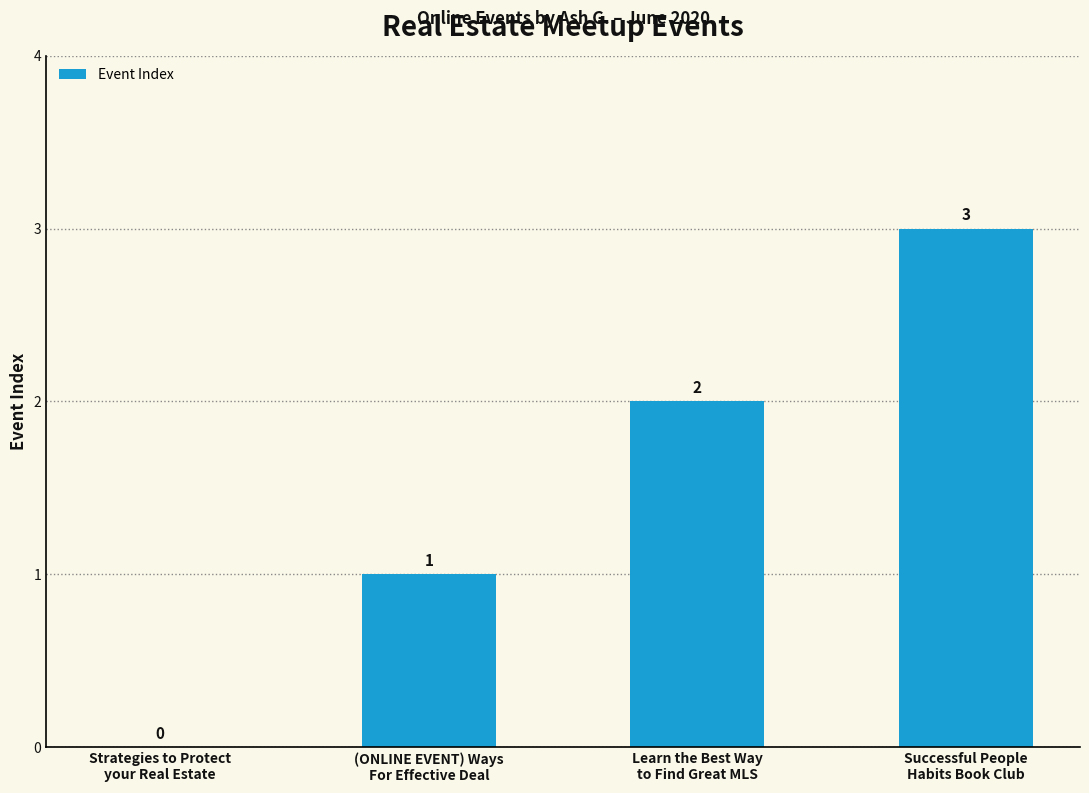

What is the change in value from Strategies to Protect
your Real Estate to Successful People
Habits Book Club?

+3